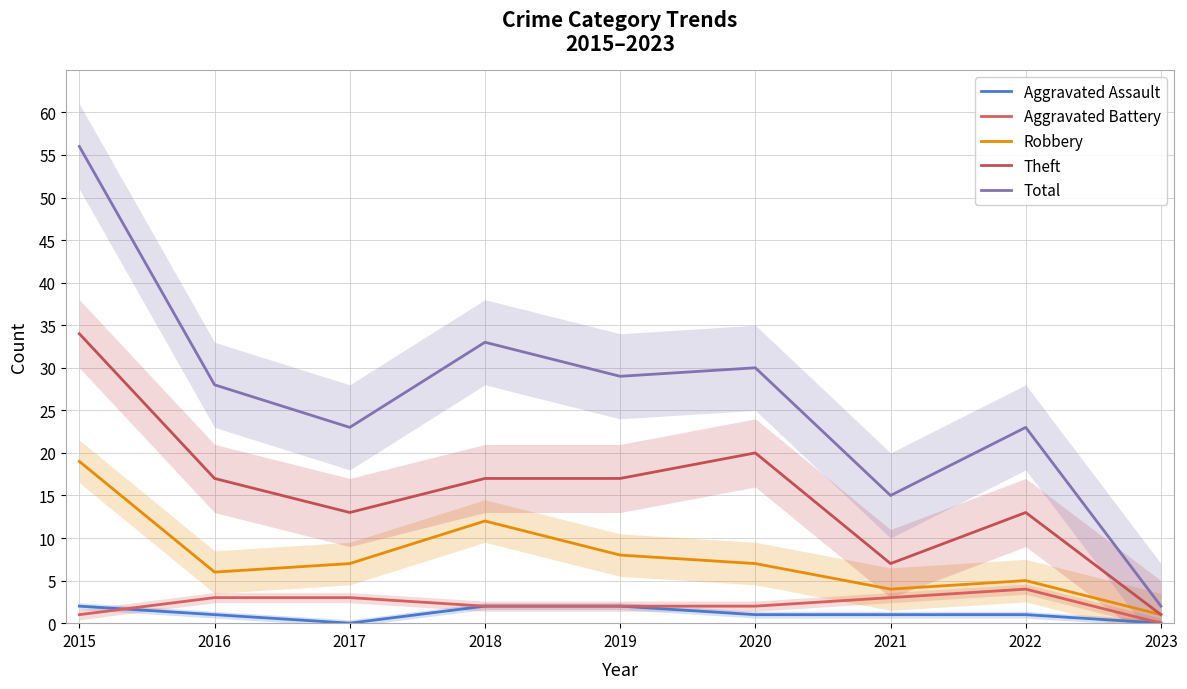

How many lines are shown in the chart?

5